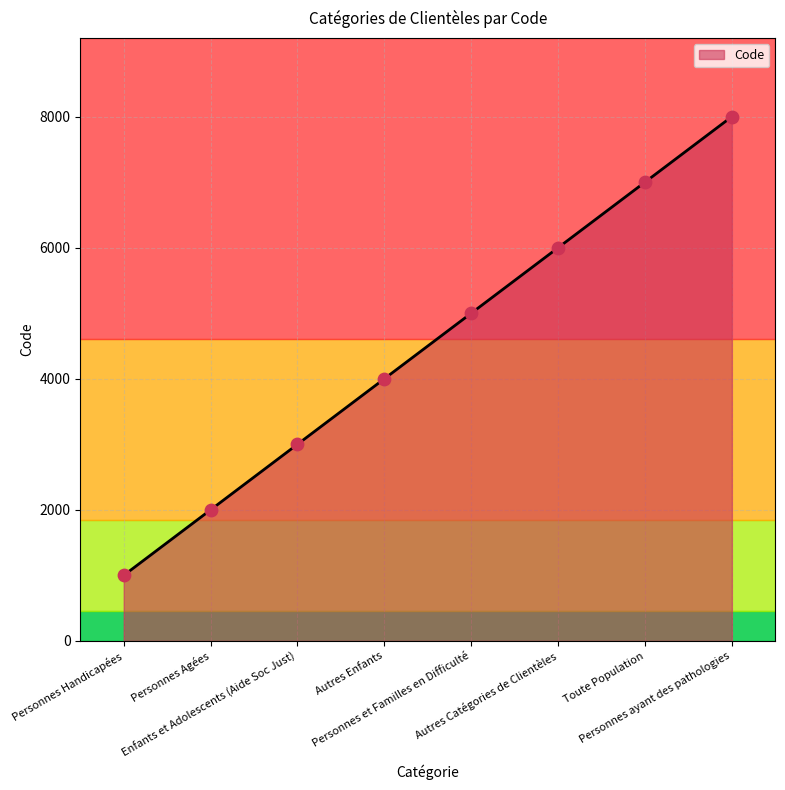

What is the ratio of the value at Personnes ayant des pathologies to the value at Toute Population?

1.1